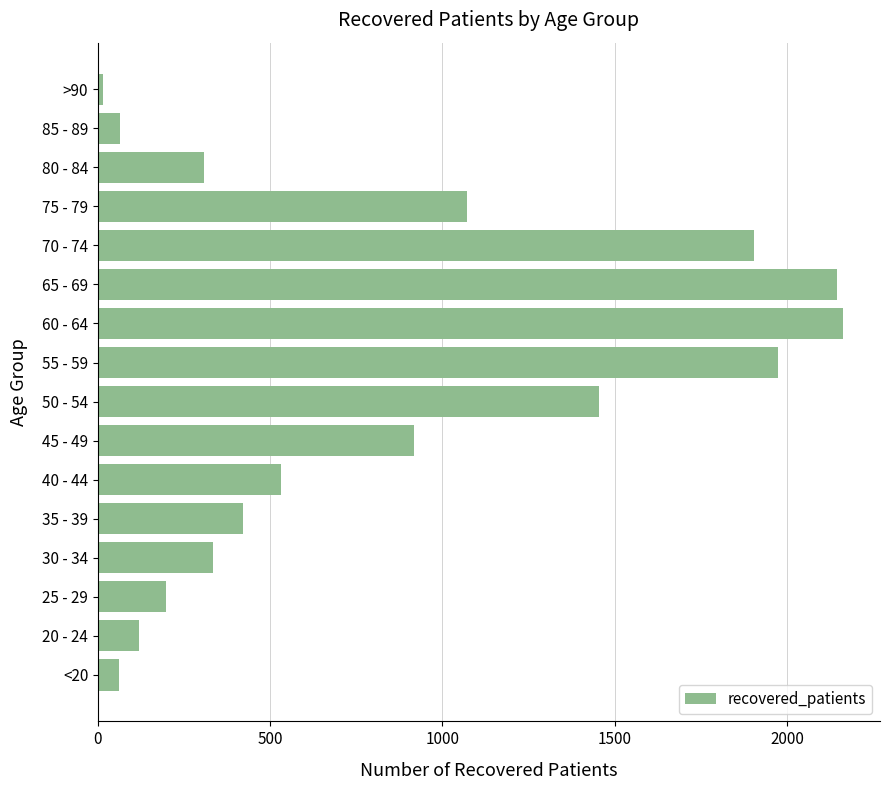

What is the average value?

855